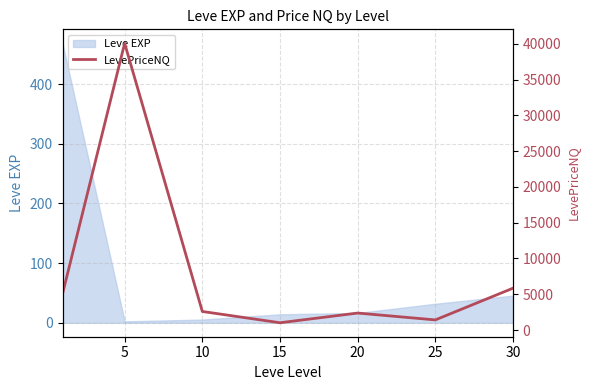

What is the value of the 4th point from the left?

1016.5